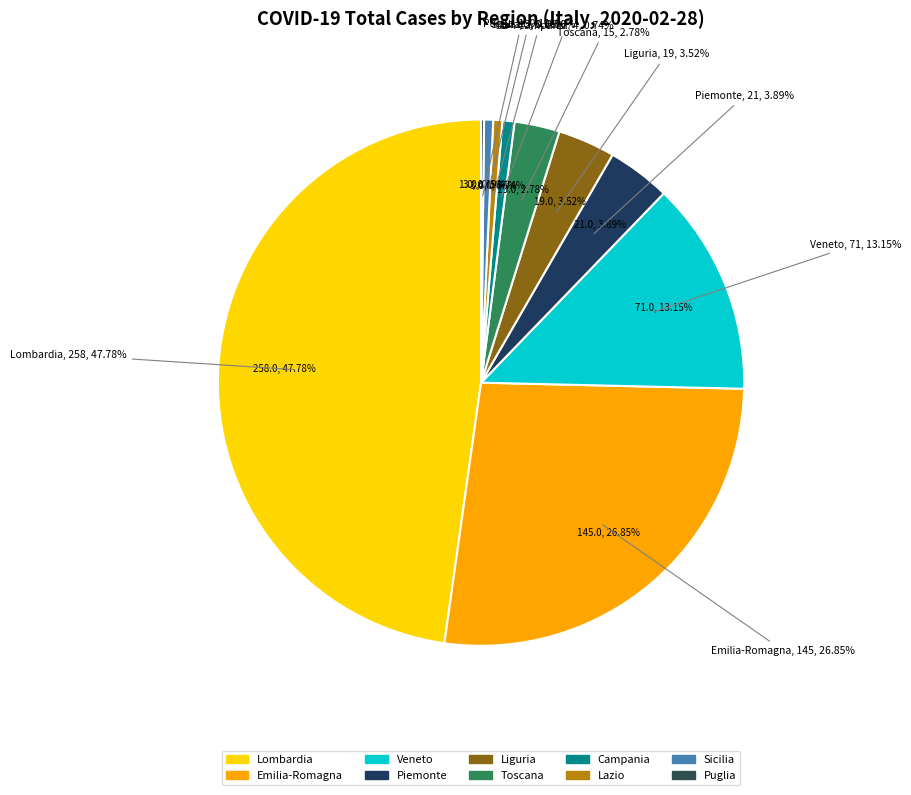

To the nearest percent, what is the difference between the largest and smallest slice percentages?

48%